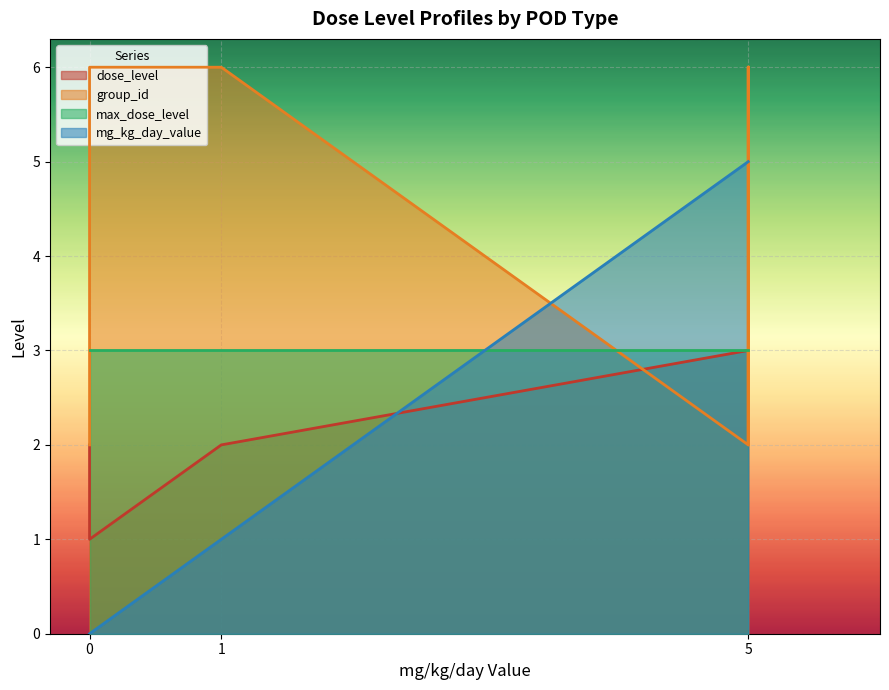

The mg_kg_day_value series shows 3 at noael-systemic. True or false?

False